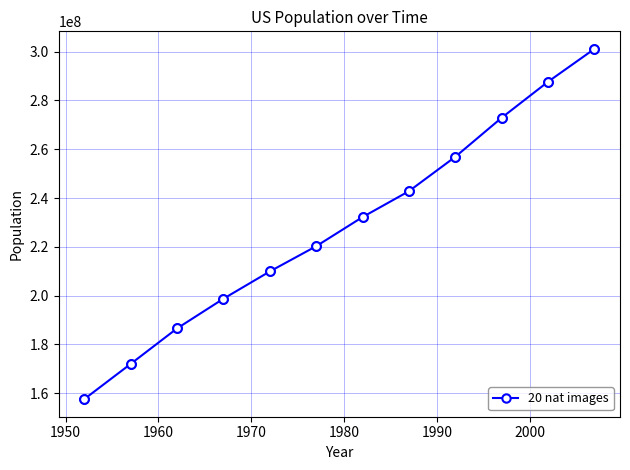

True or false: the data has more than 2 interior local peaks.

False